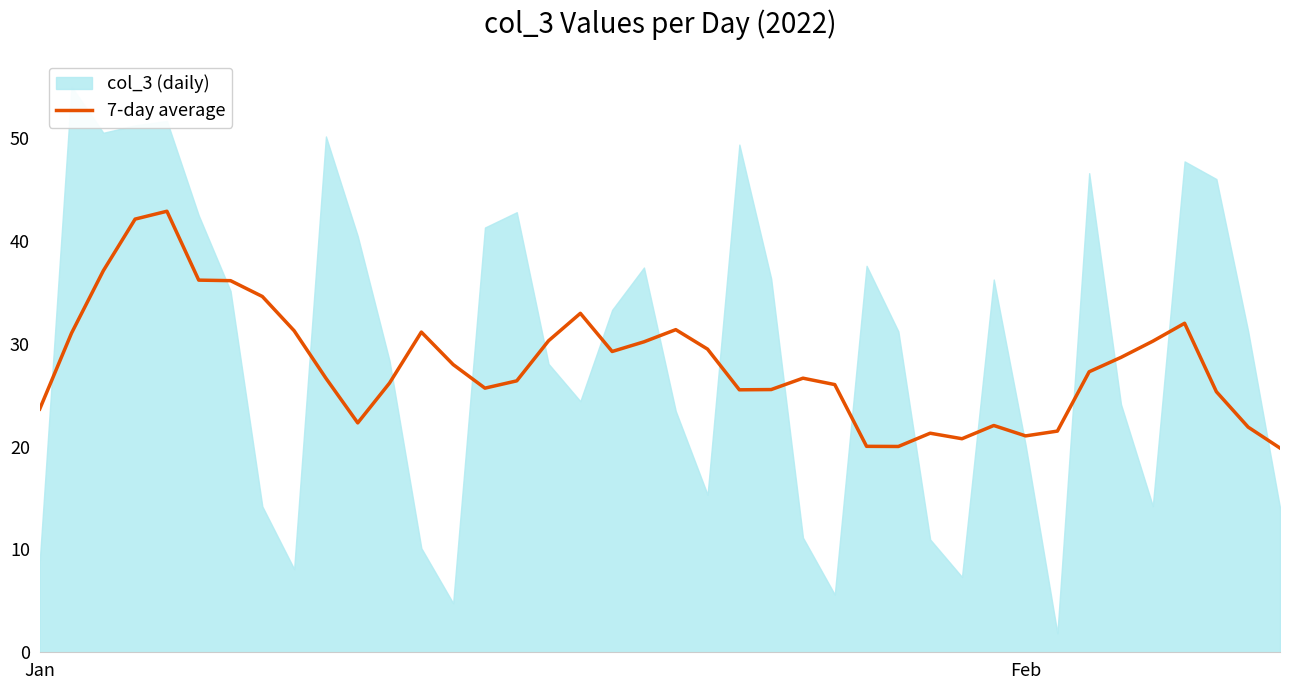

At which label is the value closest to 31?

Feb